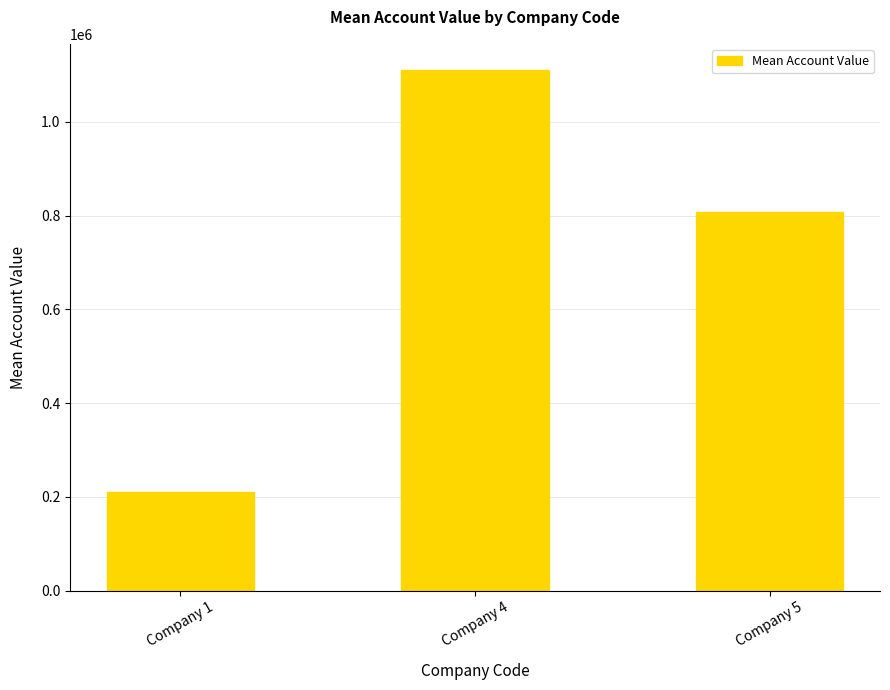

Count the values in the range 210999 to 1110999.

3